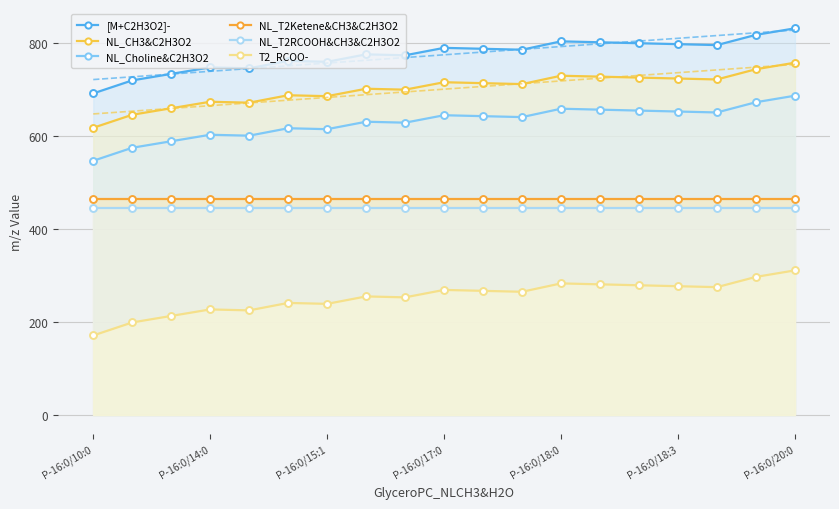

Is the value of NL_T2Ketene&CH3&C2H3O2 at P-16:0/10:0 greater than the value of NL_Choline&C2H3O2 at 10?

No